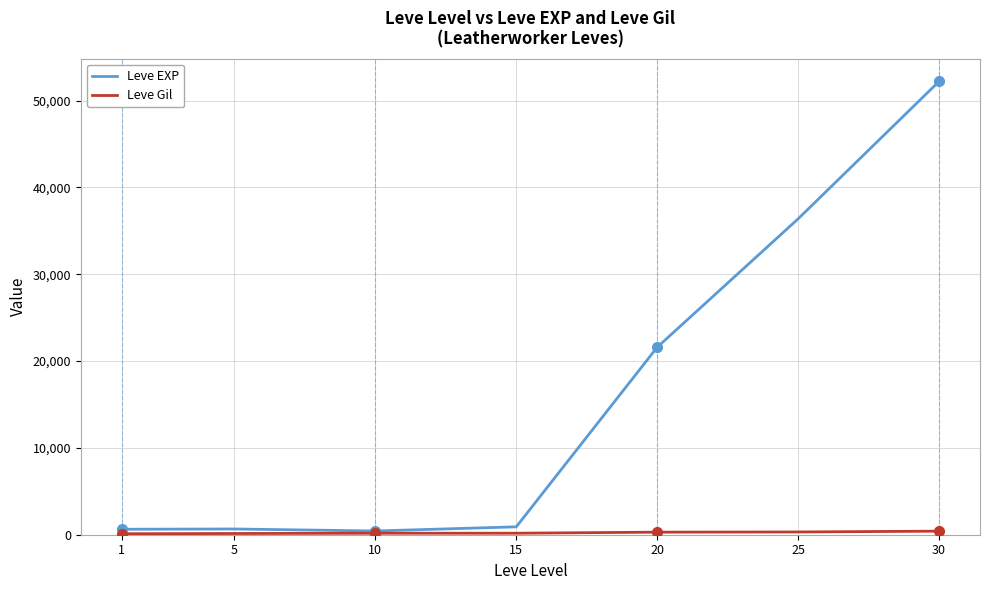

What is the greatest value displayed?

52220